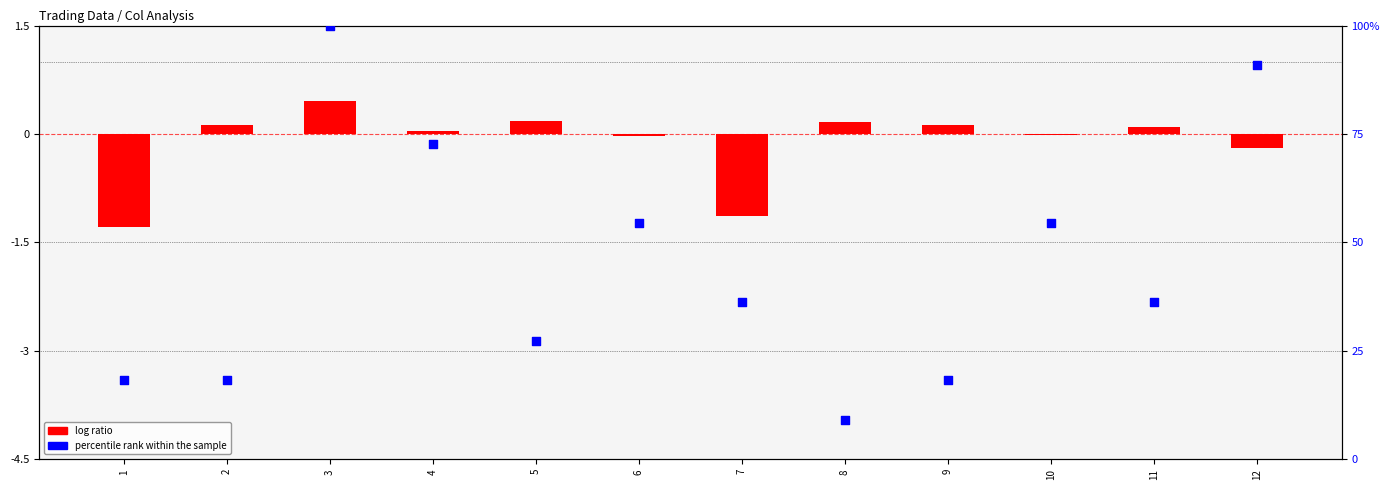

What is the total value across all series at 10?

54.5